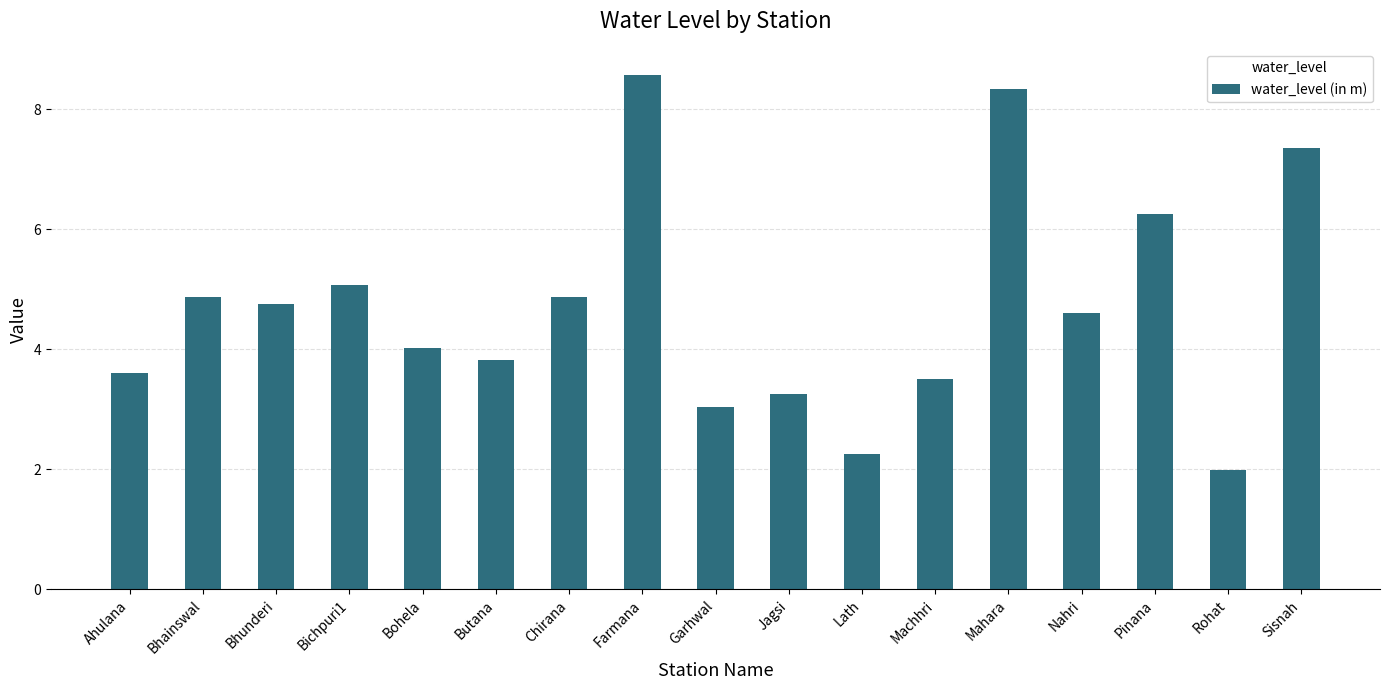

Read the value at Mahara.

8.3